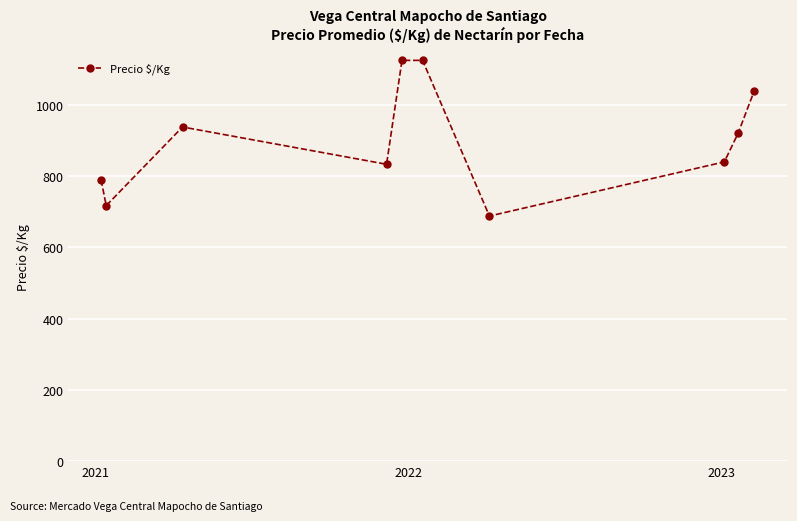

What is the value of the 3rd point from the left?

938.0